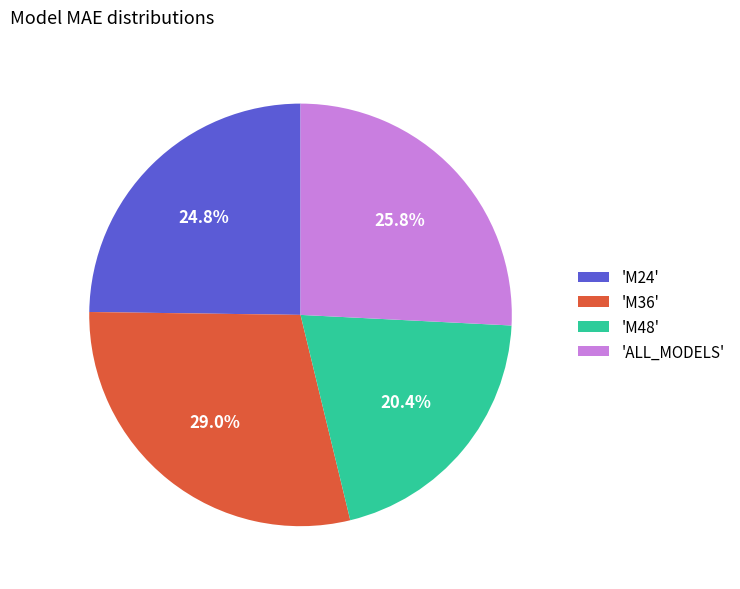

Which category has the smallest portion of the pie?

'M48'